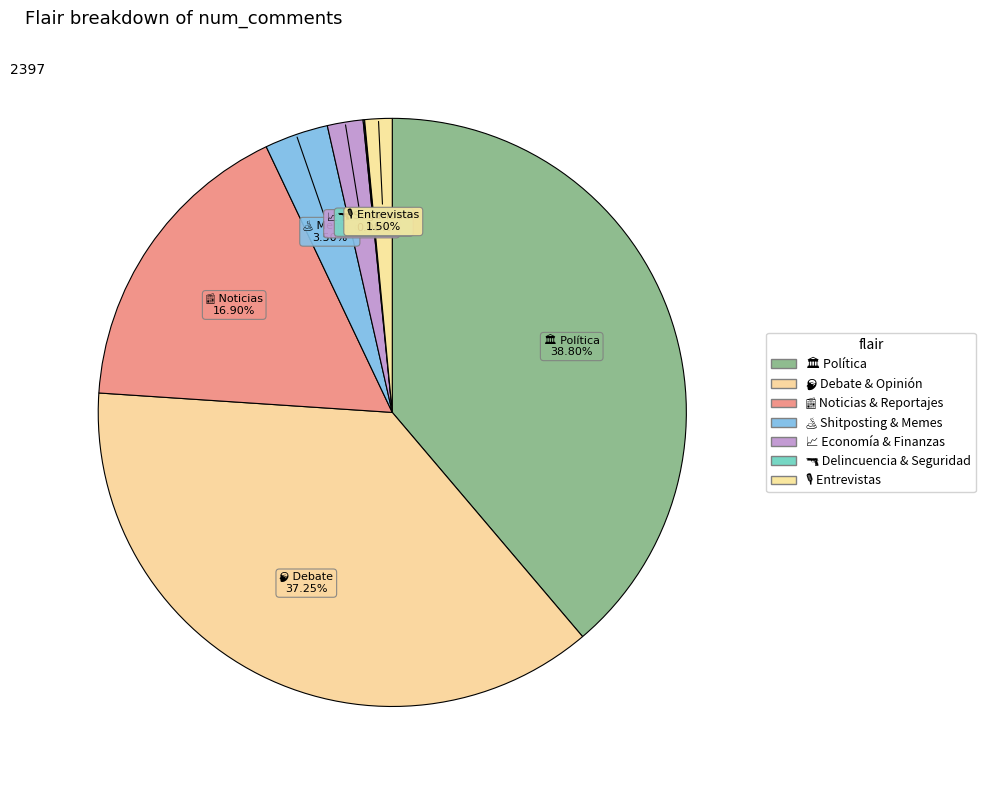

What is the total percentage of 🔫 Delincuencia & Seguridad and 🏛️ Política?

38.9%